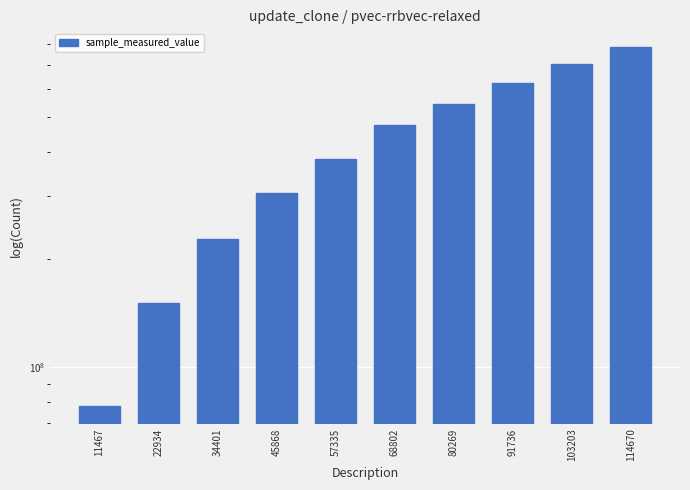

What is the smallest value displayed?

78045416